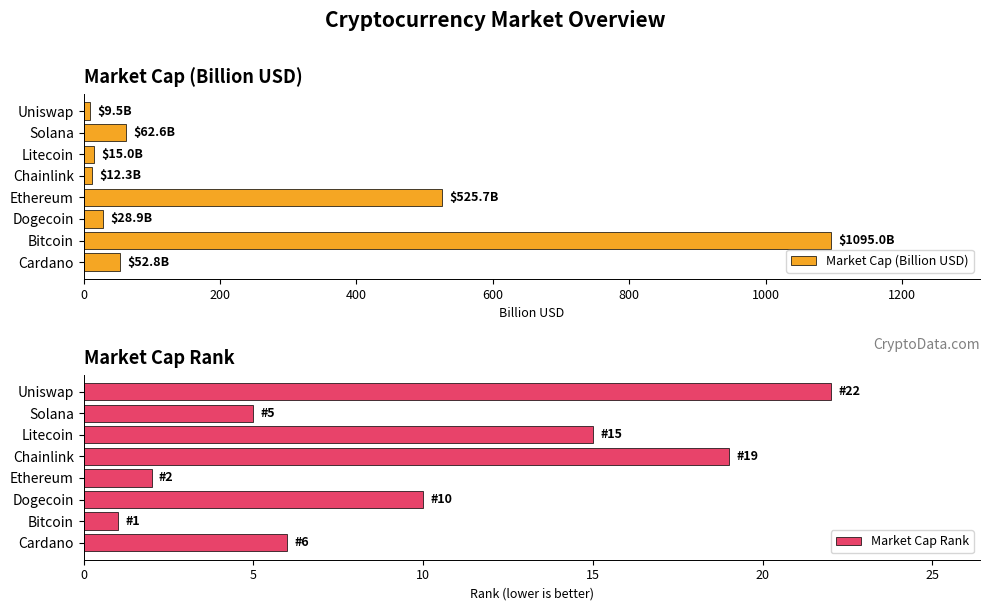

How many groups of bars are there?

8